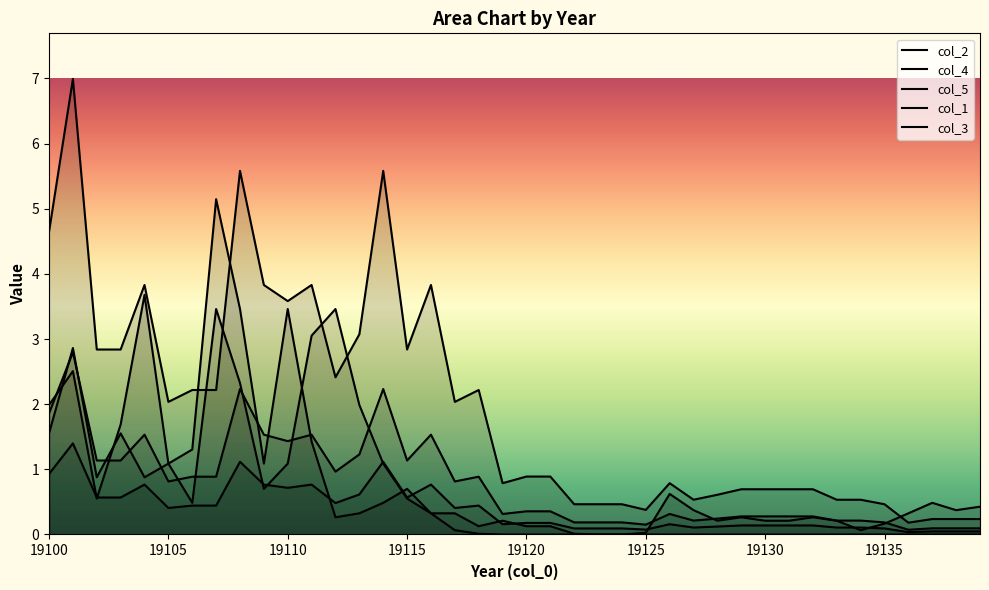

What is the maximum value shown in the chart?

7.0